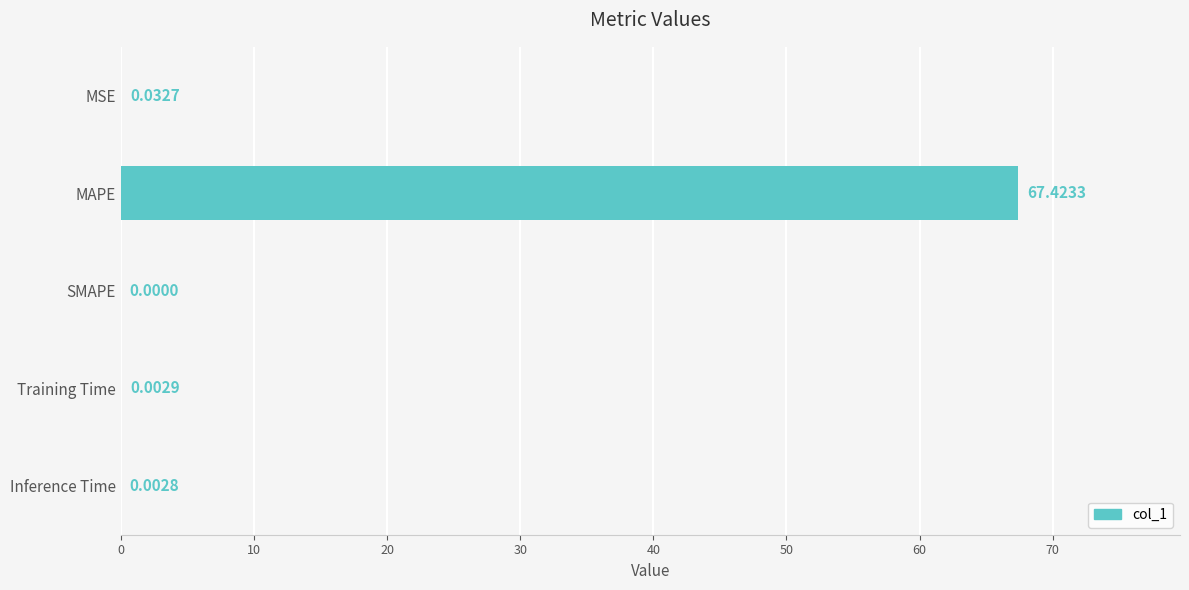

What is the sum of all values?

67.5